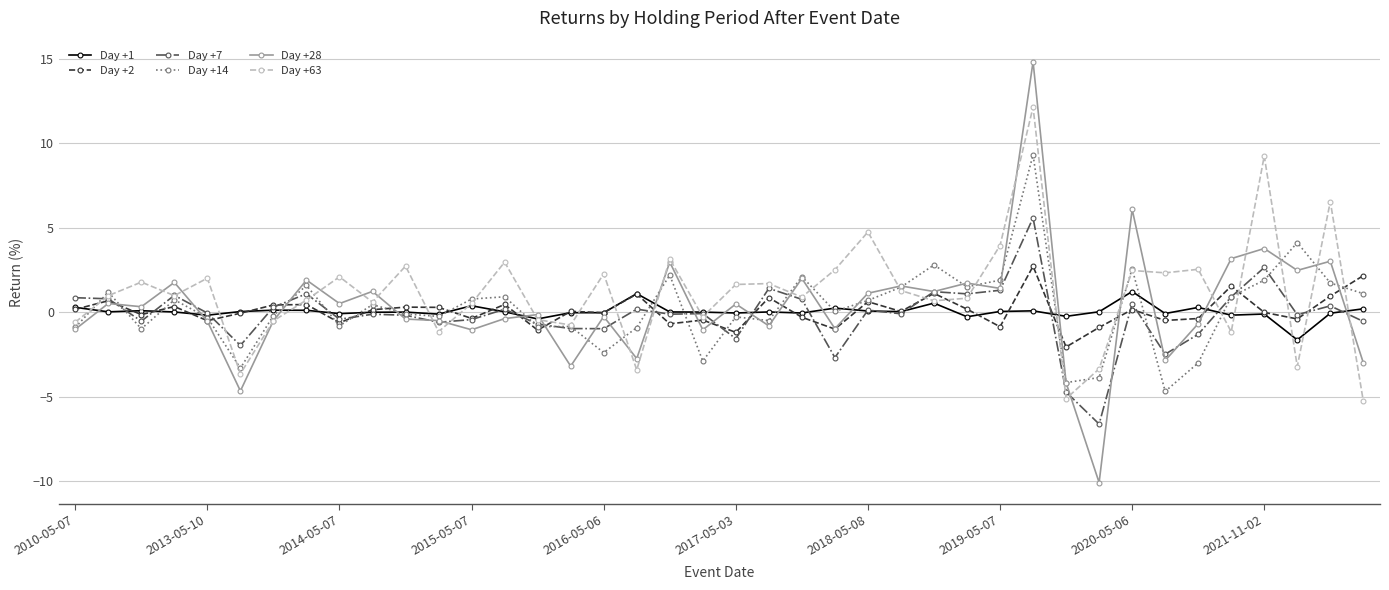

What is the sum of all Day +2 values?

3.3